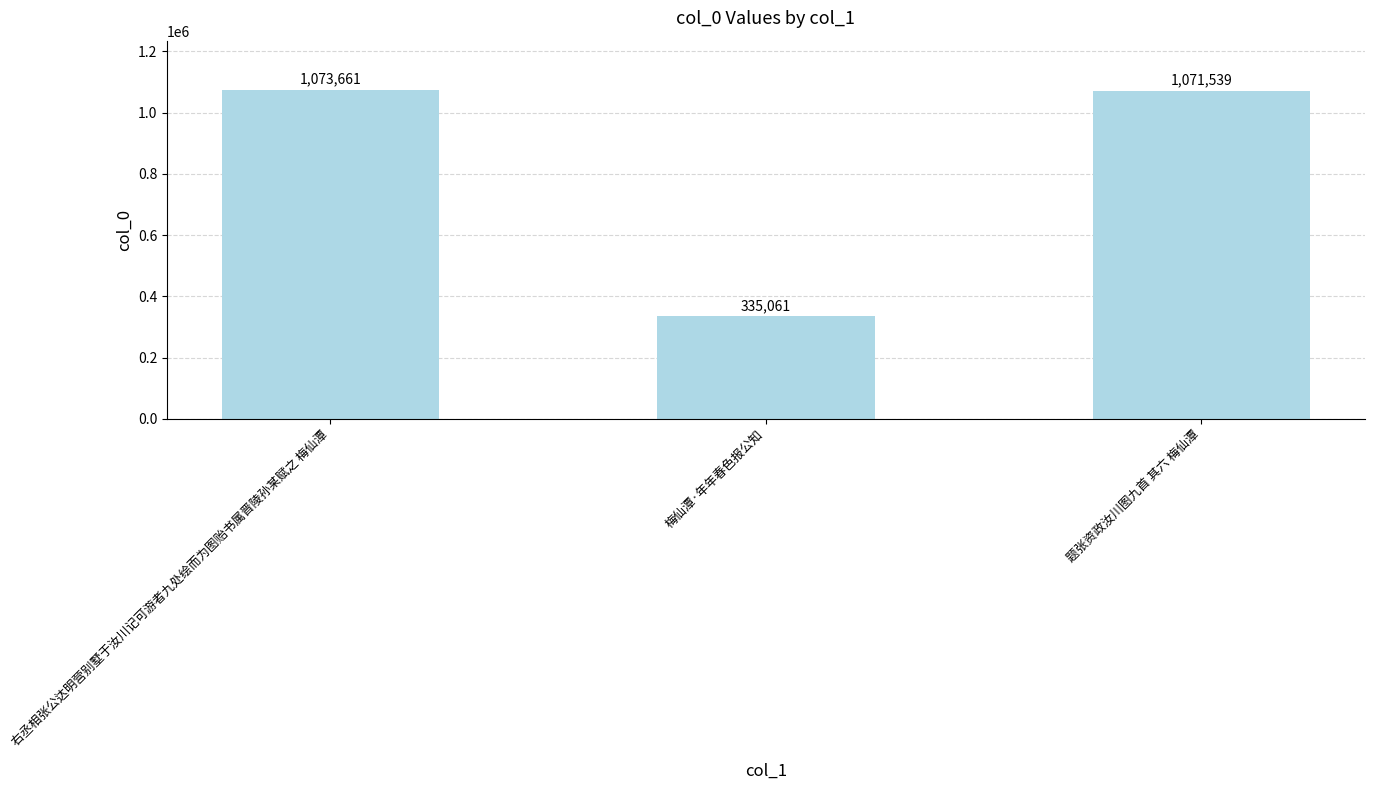

Which label corresponds to the largest value in the chart?

右丞相张公达明营别墅于汝川记可游者九处绘而为图贻书属晋陵孙某赋之 梅仙潭